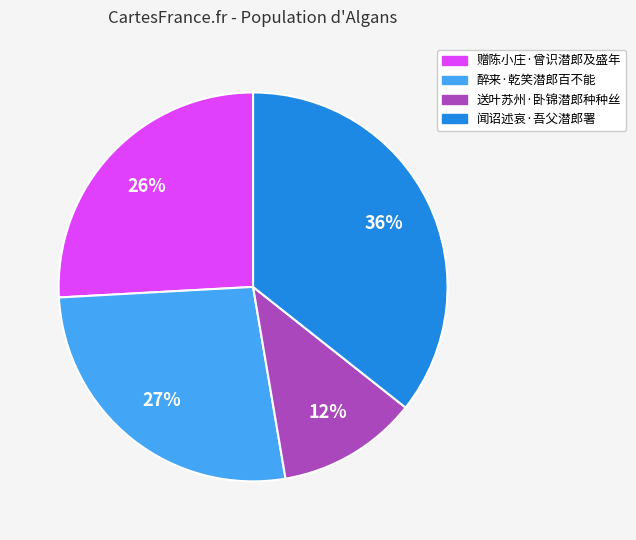

Do 闻诏述哀·吾父潜郎署 and 赠陈小庄·曾识潜郎及盛年 together represent more than half of the pie?

Yes